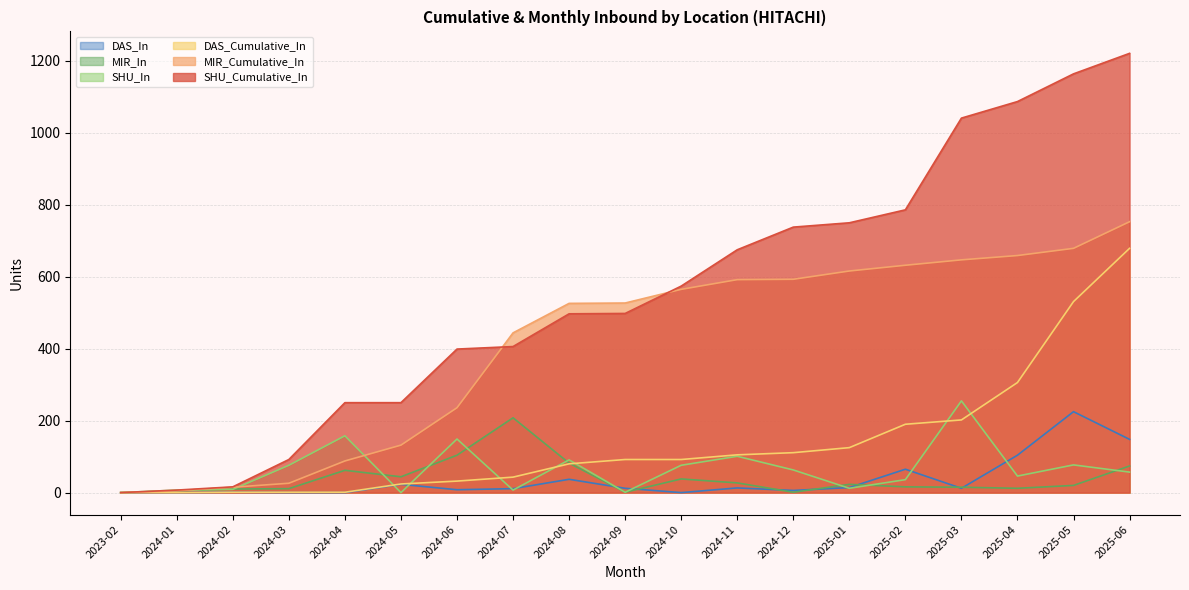

Reading left to right, list all the values displayed in this chart.

SHU_Cumulative_In: 2023-02=0	2024-01=7	2024-02=16	2024-03=92	2024-04=250	2024-05=250	2024-06=399	2024-07=406	2024-08=497	2024-09=498	2024-10=574	2024-11=675	2024-12=738	2025-01=750	2025-02=786	2025-03=1041	2025-04=1087	2025-05=1164	2025-06=1221
MIR_Cumulative_In: 2023-02=0	2024-01=5	2024-02=15	2024-03=26	2024-04=88	2024-05=132	2024-06=236	2024-07=444	2024-08=526	2024-09=527	2024-10=565	2024-11=592	2024-12=593	2025-01=616	2025-02=632	2025-03=647	2025-04=659	2025-05=679	2025-06=753
DAS_Cumulative_In: 2023-02=0	2024-01=0	2024-02=1	2024-03=1	2024-04=1	2024-05=24	2024-06=32	2024-07=43	2024-08=80	2024-09=92	2024-10=92	2024-11=105	2024-12=111	2025-01=125	2025-02=190	2025-03=202	2025-04=306	2025-05=531	2025-06=679
SHU_In: 2023-02=0	2024-01=7	2024-02=9	2024-03=76	2024-04=158	2024-05=0	2024-06=149	2024-07=7	2024-08=91	2024-09=1	2024-10=76	2024-11=101	2024-12=63	2025-01=12	2025-02=36	2025-03=255	2025-04=46	2025-05=77	2025-06=57
MIR_In: 2023-02=0	2024-01=5	2024-02=10	2024-03=11	2024-04=62	2024-05=44	2024-06=104	2024-07=208	2024-08=82	2024-09=1	2024-10=38	2024-11=27	2024-12=1	2025-01=23	2025-02=16	2025-03=15	2025-04=12	2025-05=20	2025-06=74
DAS_In: 2023-02=0	2024-01=0	2024-02=1	2024-03=0	2024-04=0	2024-05=23	2024-06=8	2024-07=11	2024-08=37	2024-09=12	2024-10=0	2024-11=13	2024-12=6	2025-01=14	2025-02=65	2025-03=12	2025-04=104	2025-05=225	2025-06=148